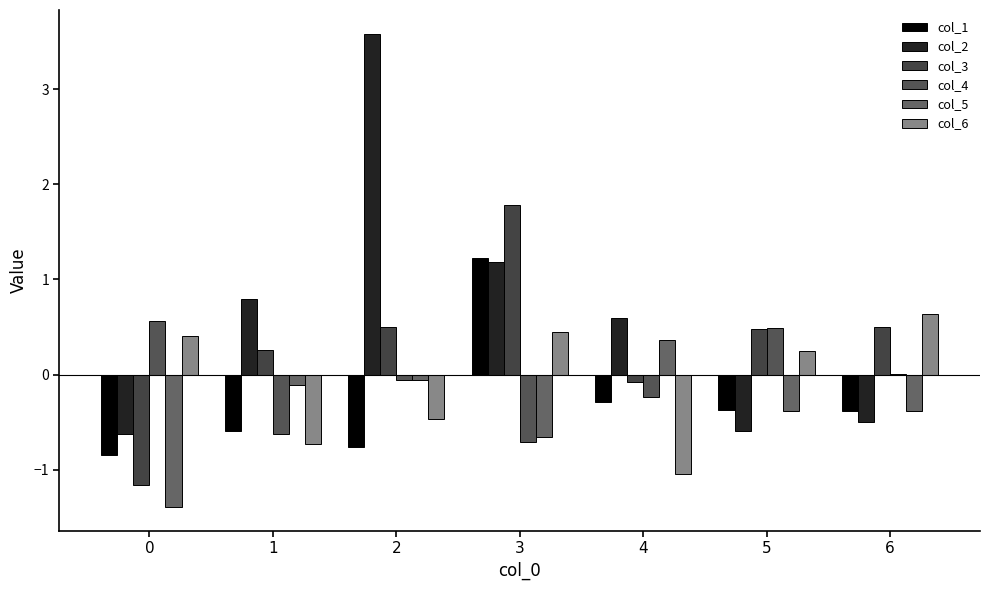

Count the number of data series in this chart.

6